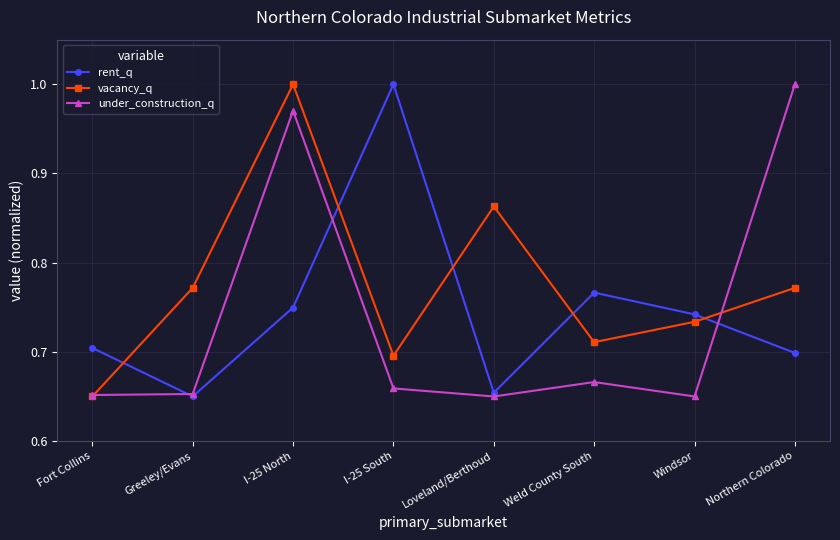

What are all the series names shown in the legend?

rent_q, vacancy_q, under_construction_q